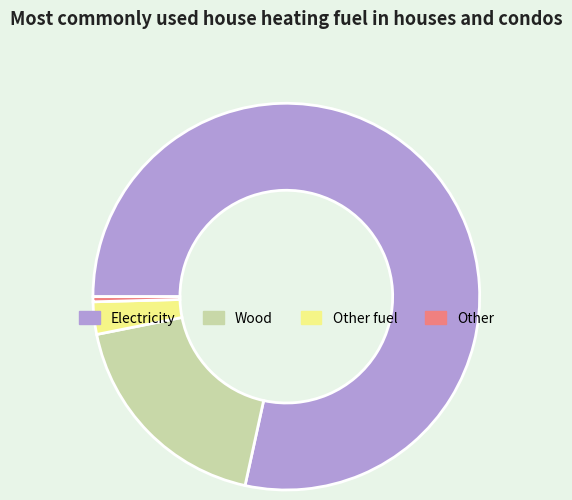

How many segments does this pie chart have?

4